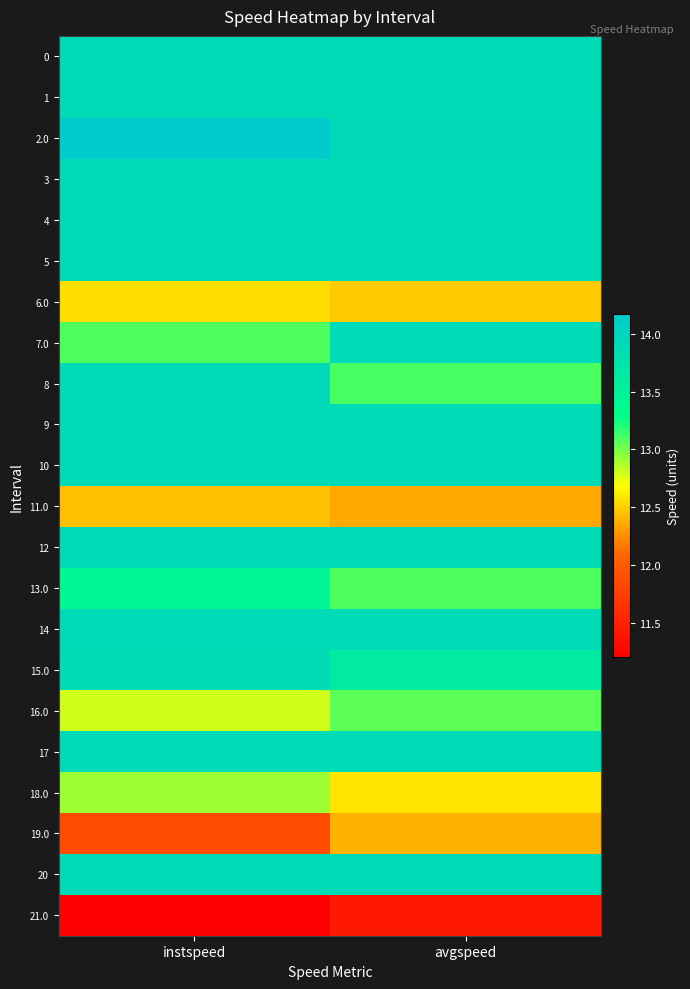

Reading left to right, list all the values displayed in this chart.

0: instspeed=13.9	avgspeed=13.9
1: instspeed=13.9	avgspeed=13.9
2.0: instspeed=14.2	avgspeed=13.9
3: instspeed=13.9	avgspeed=13.9
4: instspeed=13.9	avgspeed=13.9
5: instspeed=13.9	avgspeed=13.9
6.0: instspeed=12.6	avgspeed=12.5
7.0: instspeed=13.1	avgspeed=13.9
8: instspeed=13.9	avgspeed=13.1
9: instspeed=13.9	avgspeed=13.9
10: instspeed=13.9	avgspeed=13.9
11.0: instspeed=12.4	avgspeed=12.4
12: instspeed=13.9	avgspeed=13.9
13.0: instspeed=13.4	avgspeed=13.1
14: instspeed=13.9	avgspeed=13.9
15.0: instspeed=13.9	avgspeed=13.6
16.0: instspeed=12.8	avgspeed=13.1
17: instspeed=13.9	avgspeed=13.9
18.0: instspeed=12.9	avgspeed=12.6
19.0: instspeed=11.9	avgspeed=12.4
20: instspeed=13.9	avgspeed=13.9
21.0: instspeed=11.2	avgspeed=11.4